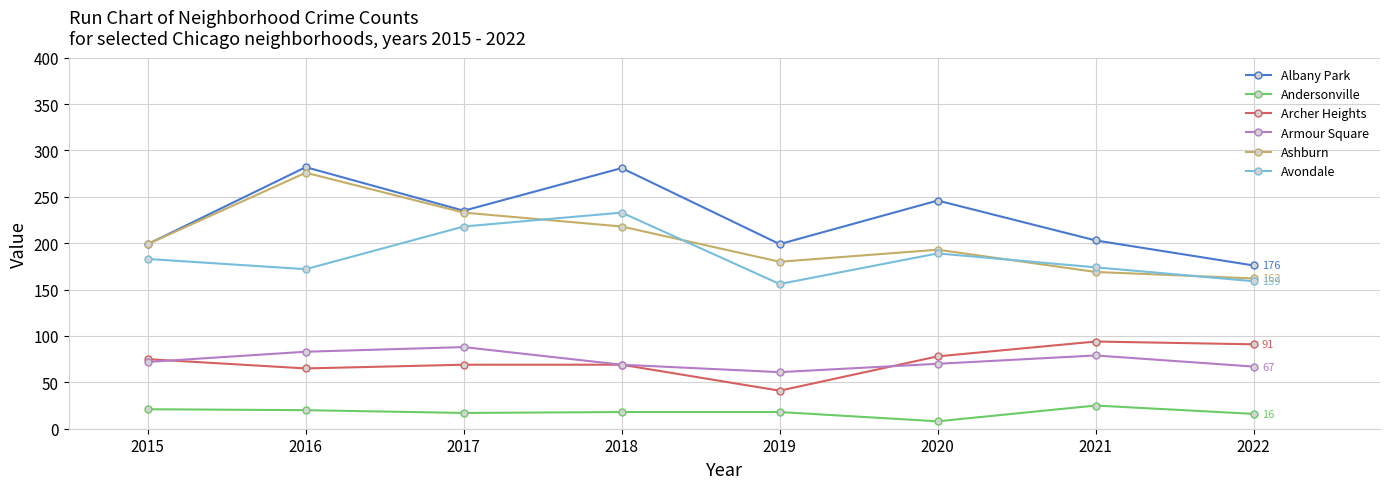

What is the maximum value shown in the chart?

282